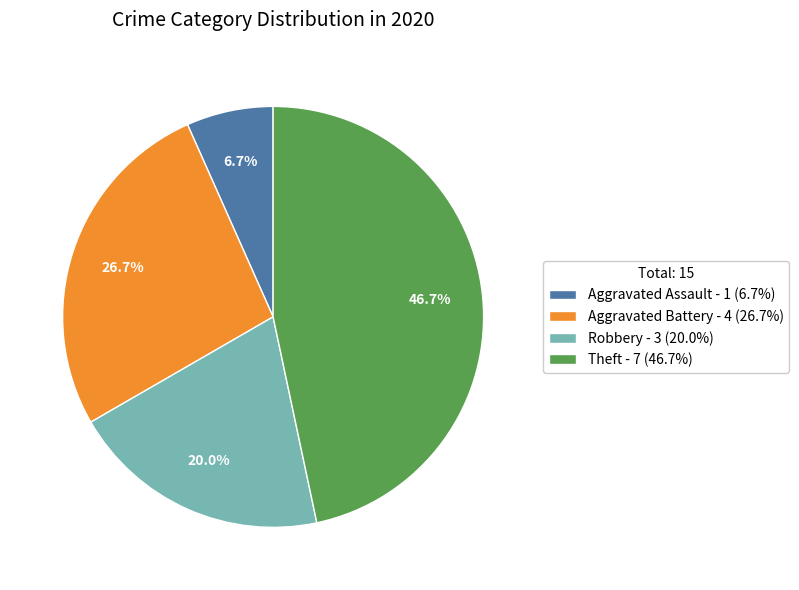

To the nearest percent, what is the average slice percentage?

25%